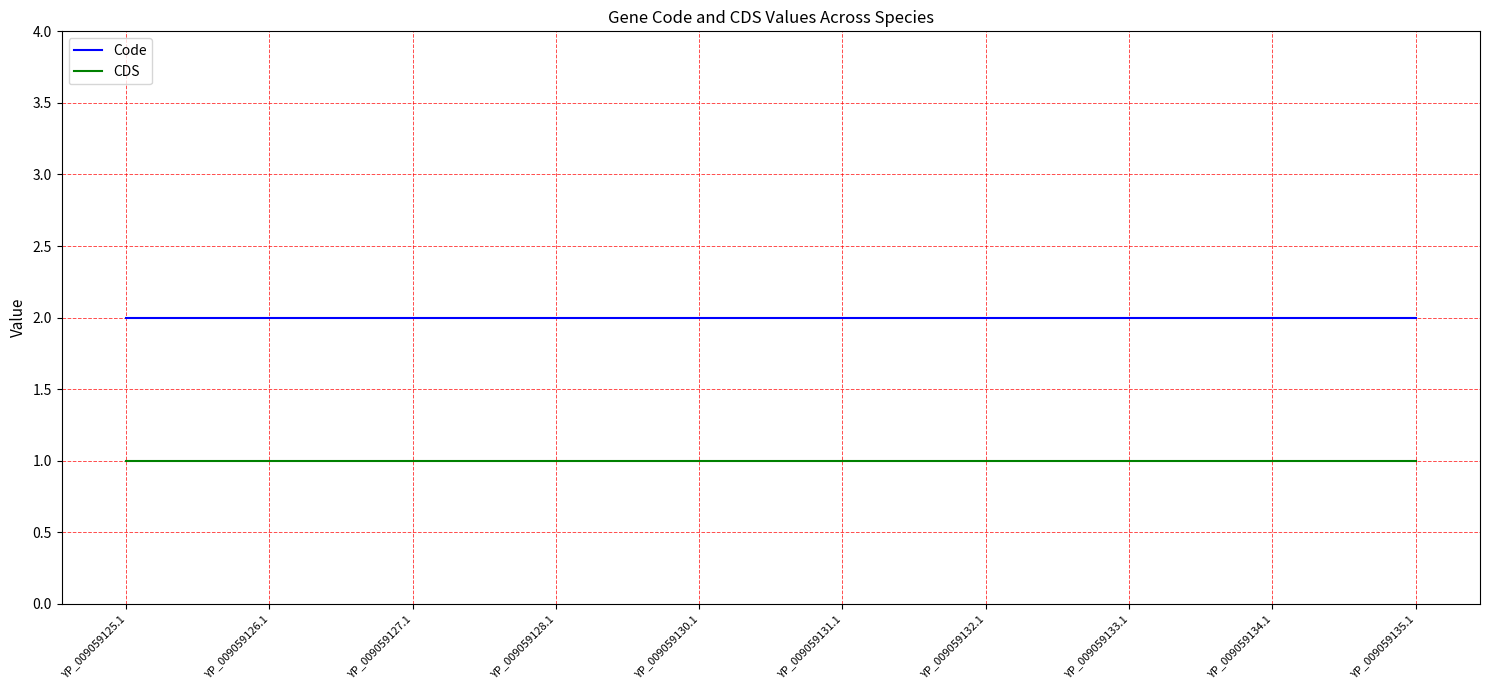

True or false: CDS and Code cross at least once.

False